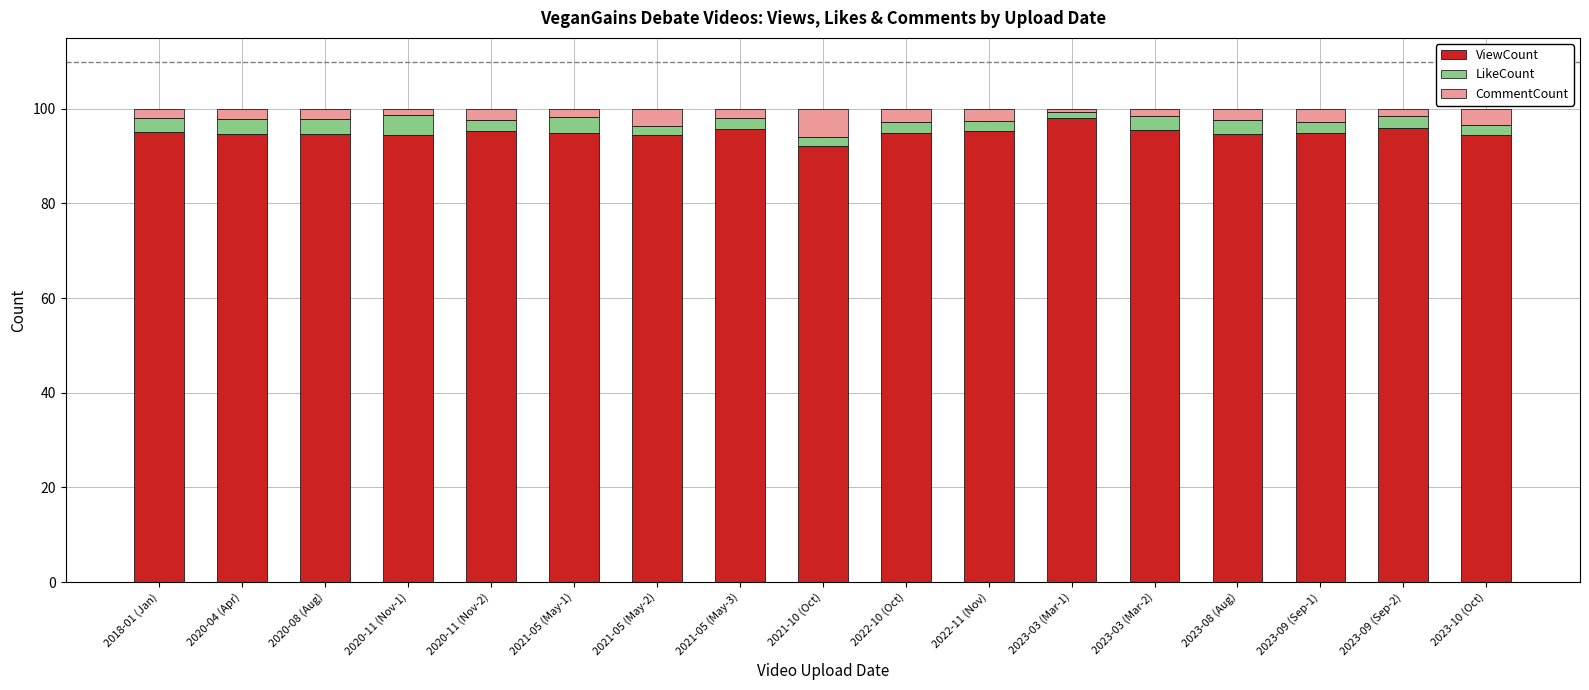

The ViewCount series shows 62.5 at 2021-05 (May-3). True or false?

False